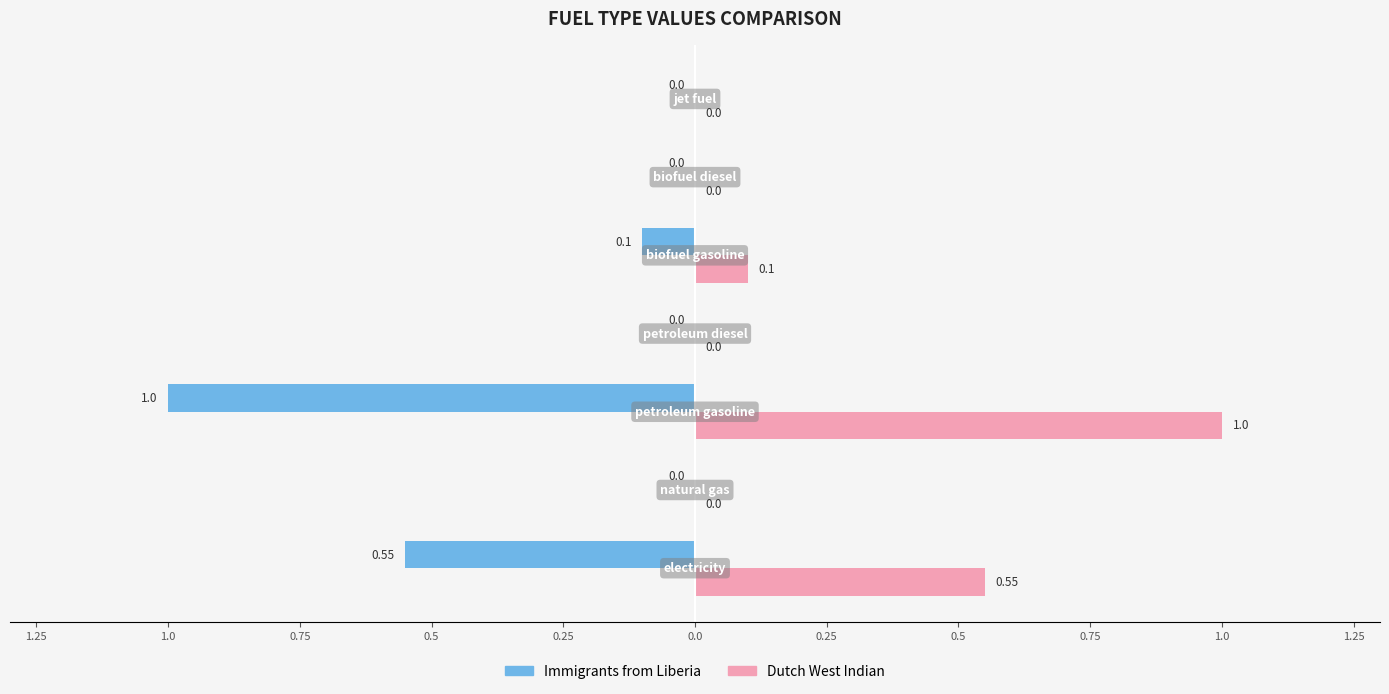

What are all the series names shown in the legend?

Immigrants from Liberia, Dutch West Indian